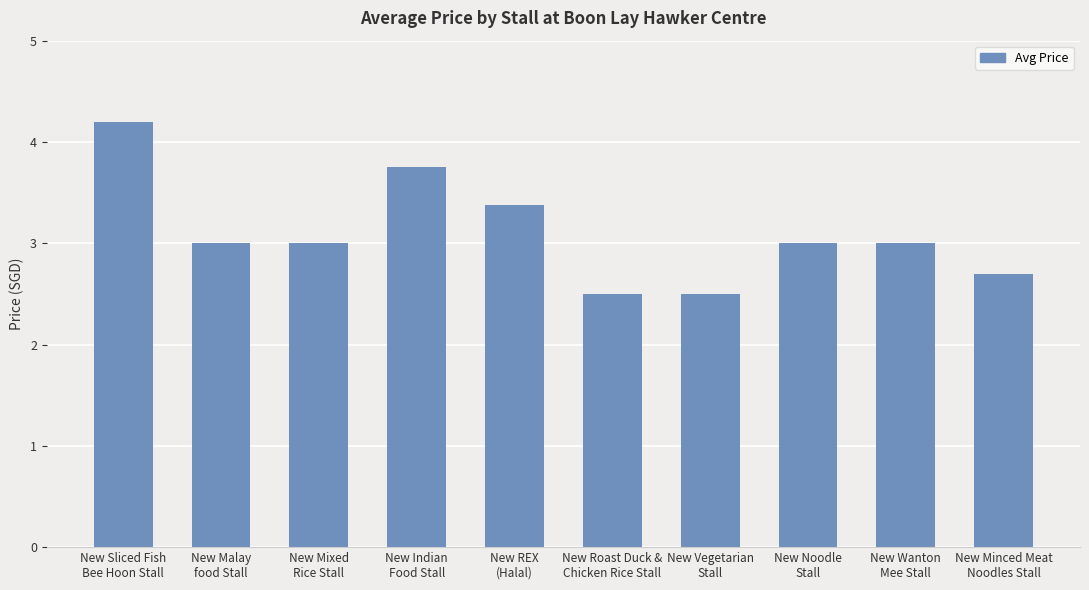

What position from the left is New Mixed
Rice Stall?

3